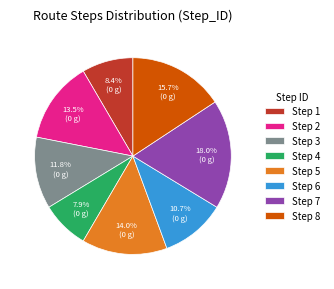

How many slices are in this pie chart?

8